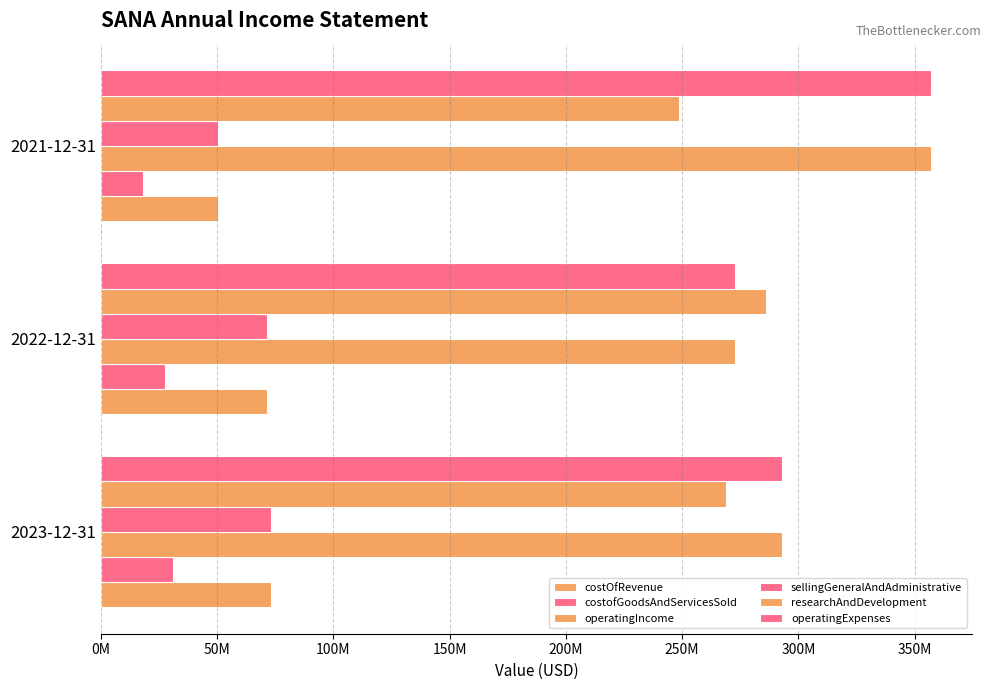

Are the bars horizontal?

Yes